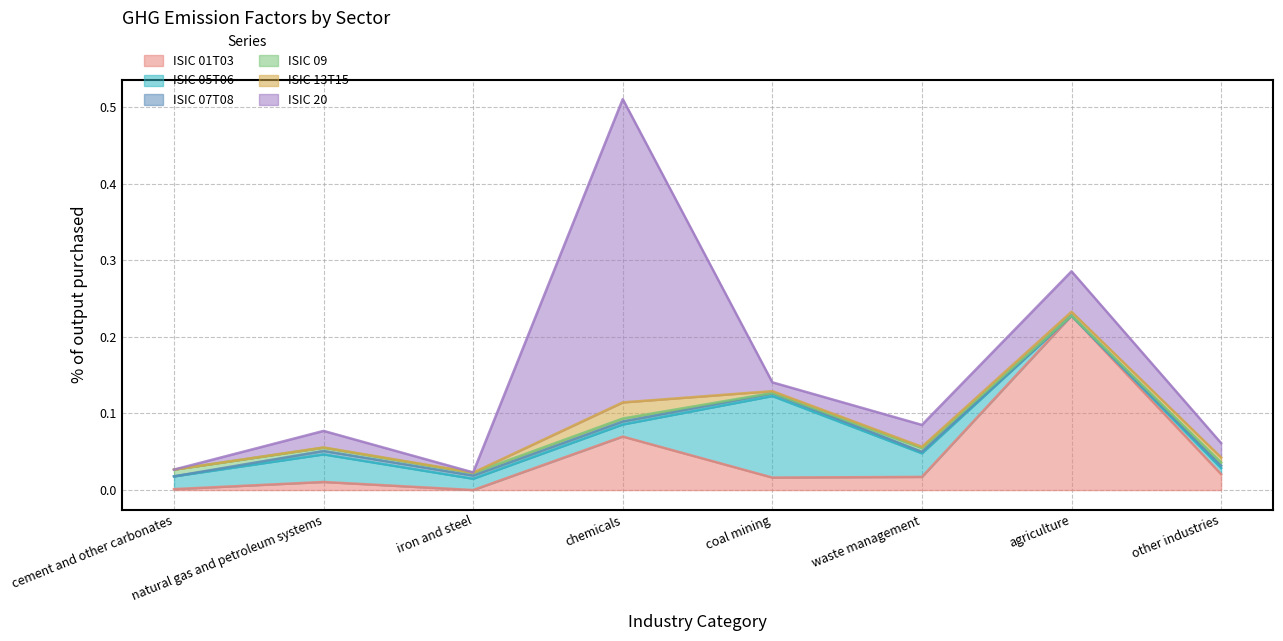

Does the chart display data point markers on the line(s)?

No